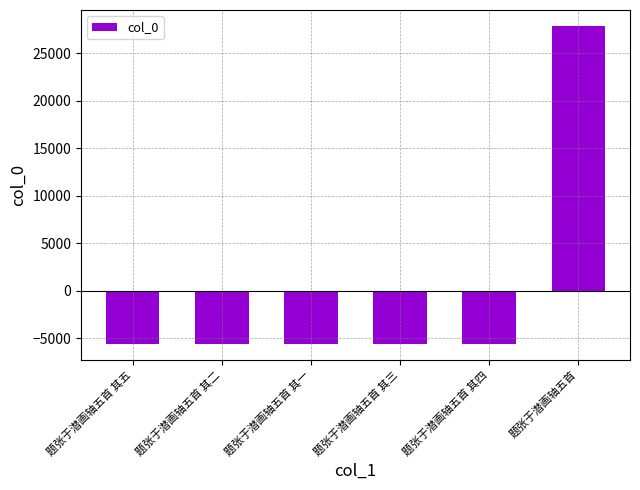

How many values are below zero?

5